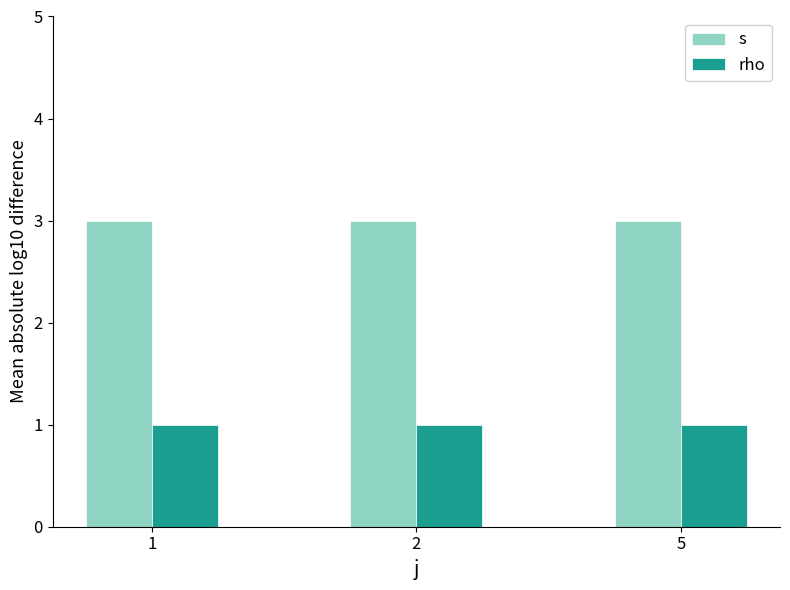

Reading left to right, transcribe all the data shown in this chart.

s: 1=3	2=3	5=3
rho: 1=1	2=1	5=1